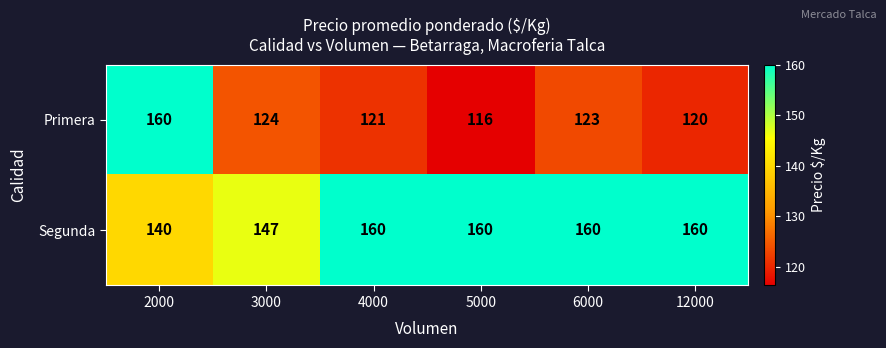

Between 4000 and 6000, which series saw the biggest shift?

Primera